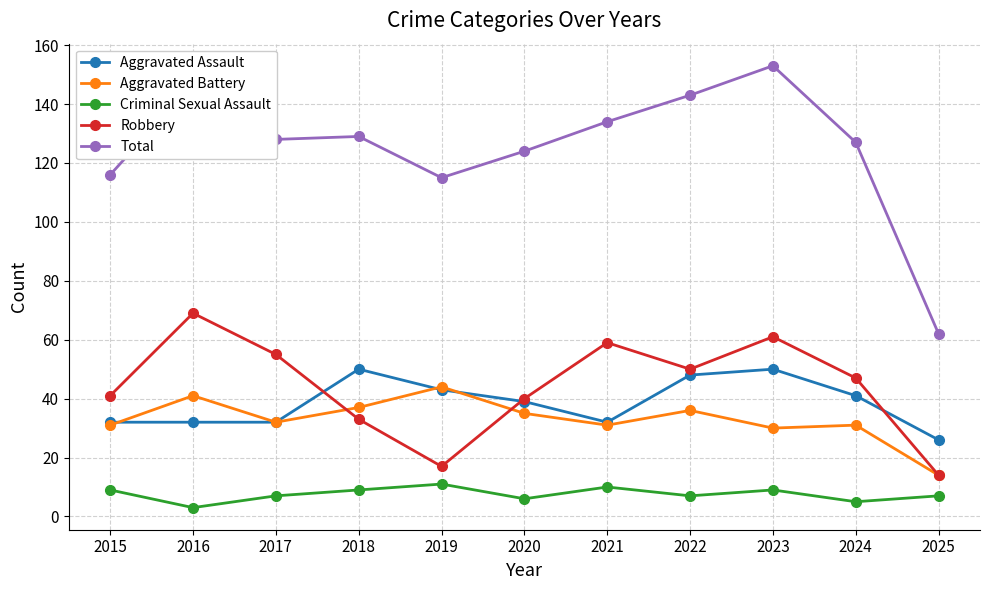

At how many categories does at least one series exceed 118?

8